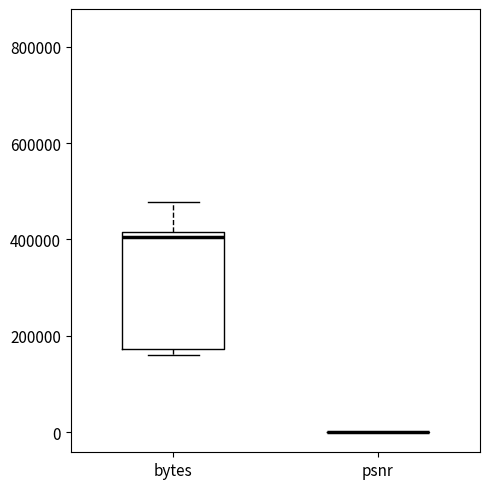

Comparing the boxes themselves (not the whiskers), which one is the tallest?

bytes